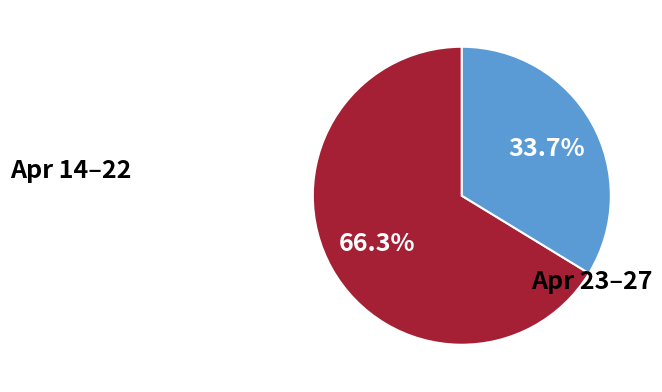

How many slices are in this pie chart?

2